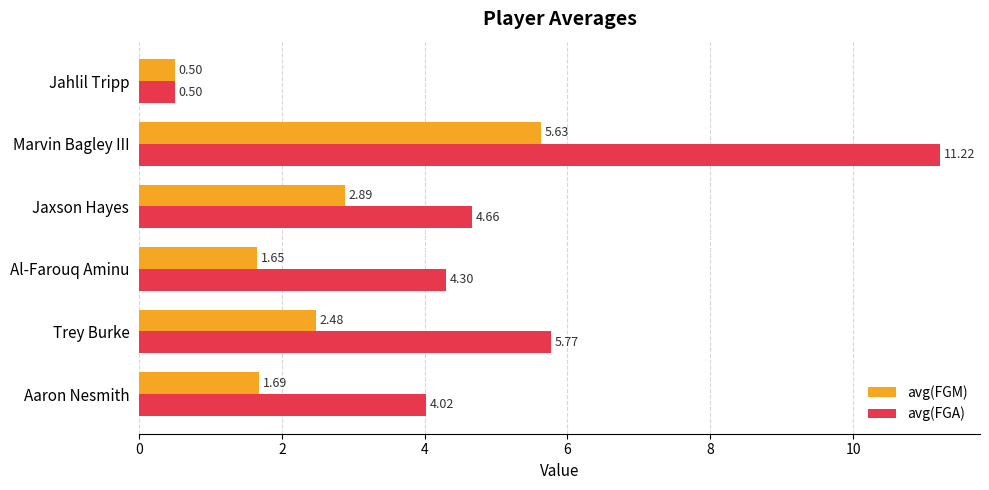

Where is avg(FGM) nearest to the value 3?

Jaxson Hayes